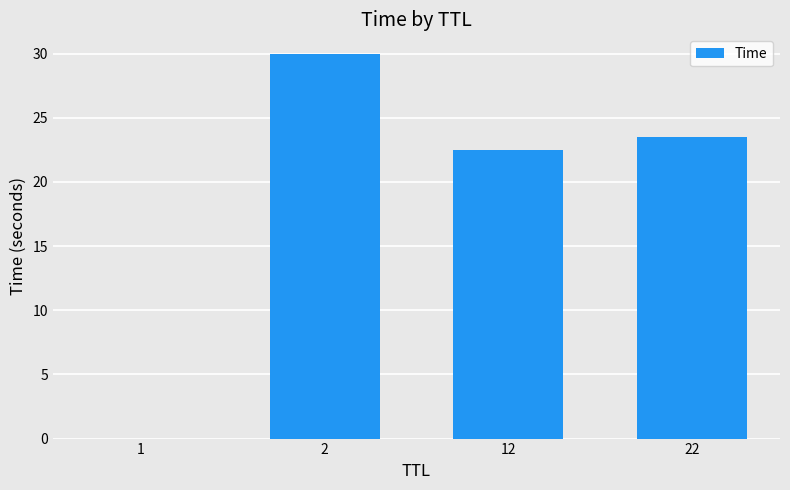

What is the approximate value at 2?

30.0